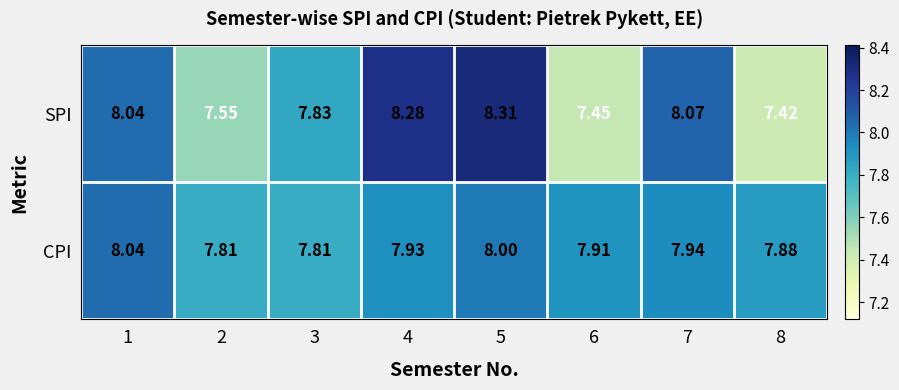

Which series has the largest range (max minus min)?

SPI